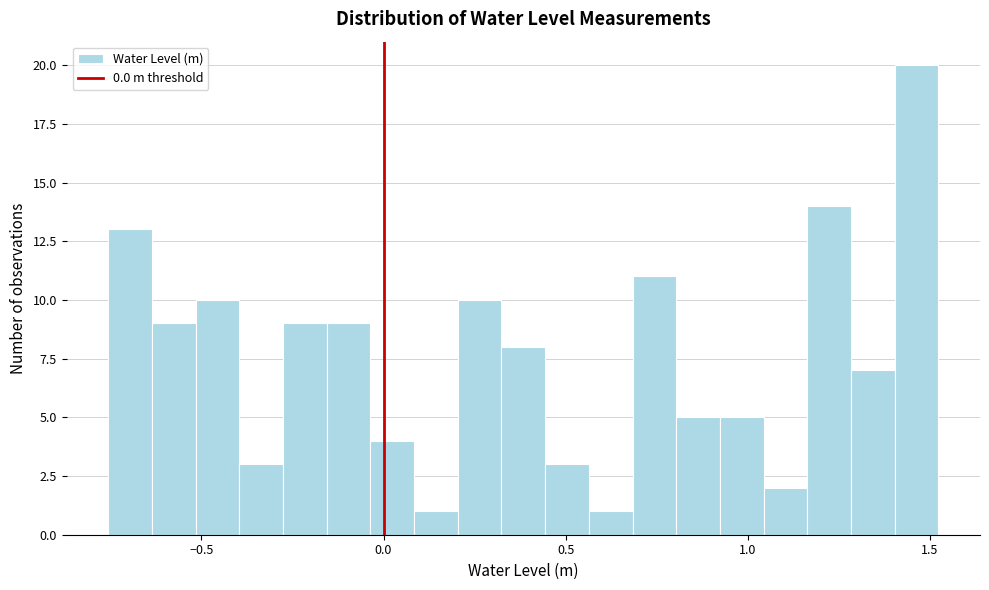

Read against the x-axis, roughly where is the centre of the tallest bar?

1.45